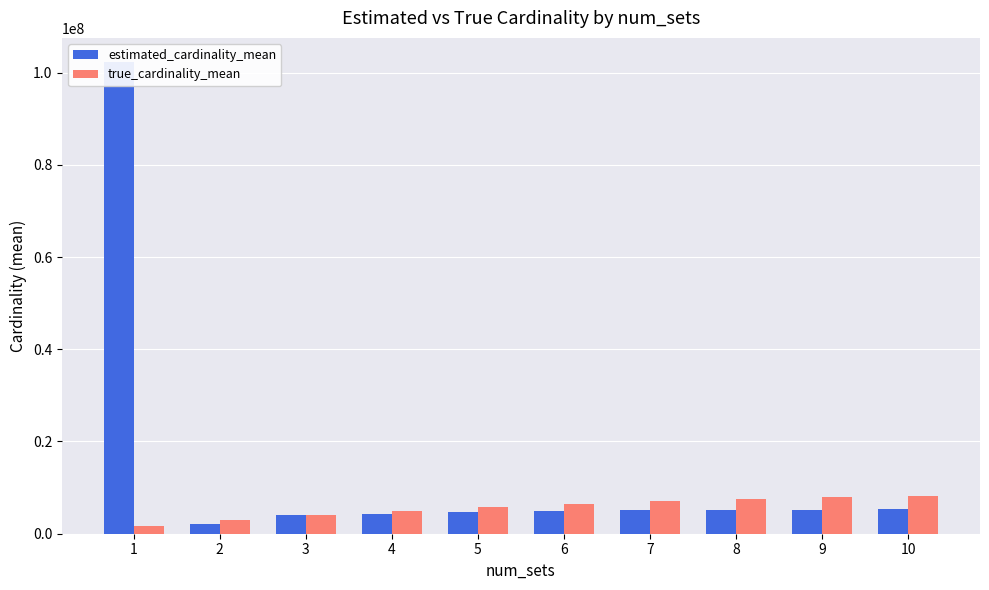

List the series in order of their overall mean, lowest first.

true_cardinality_mean, estimated_cardinality_mean